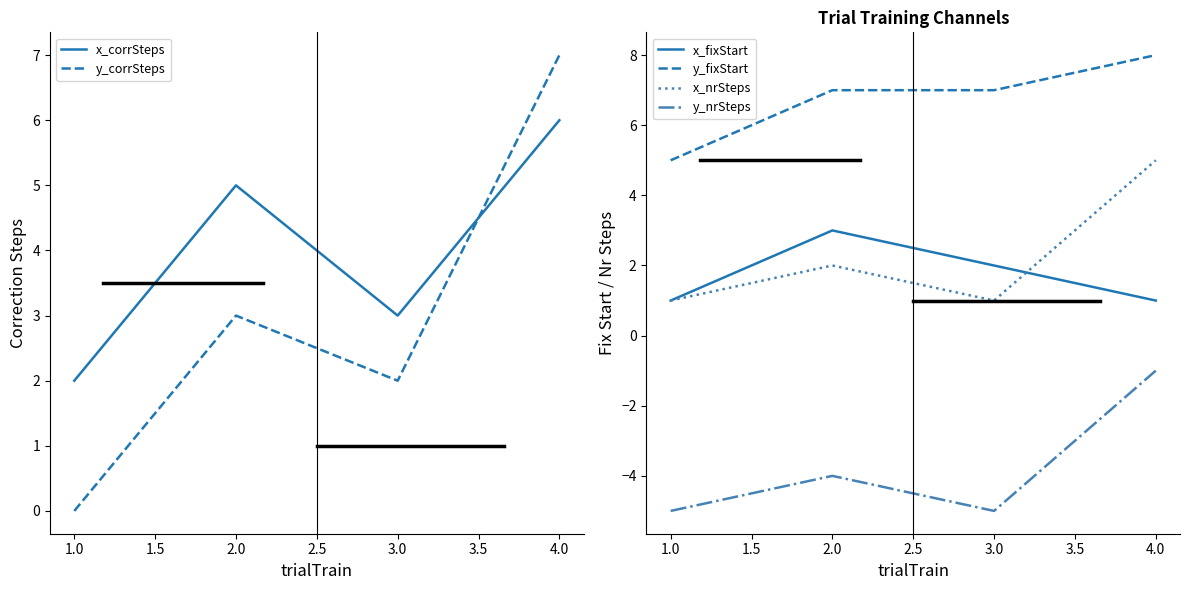

What is the maximum value shown in the chart?

8